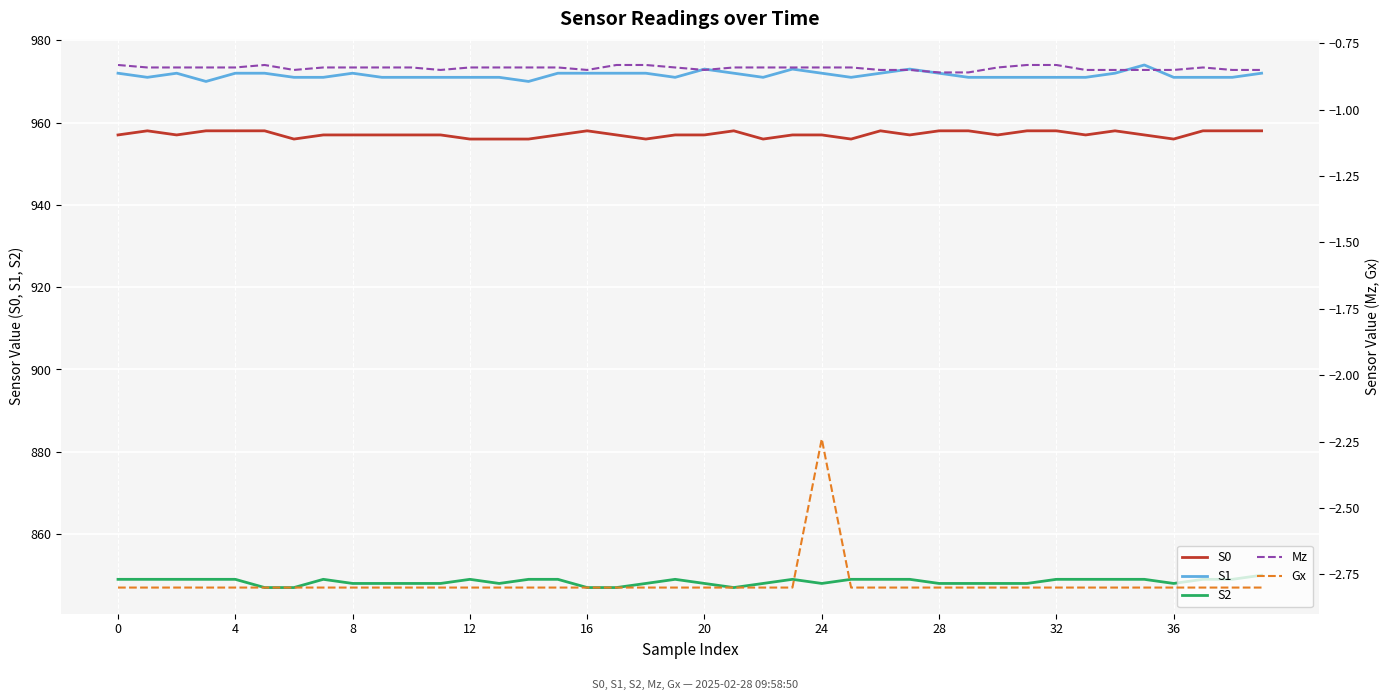

What is the total value across all series at 15?

2774.4